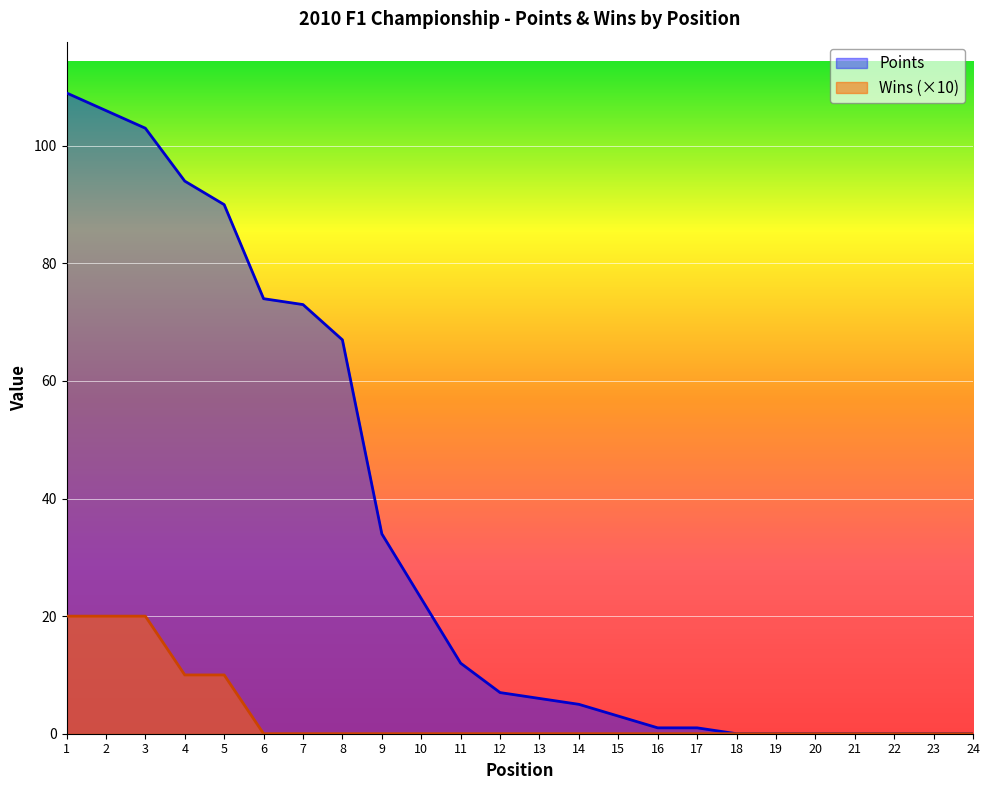

Rank the series by their average value, from lowest to highest.

Wins (×10), Points